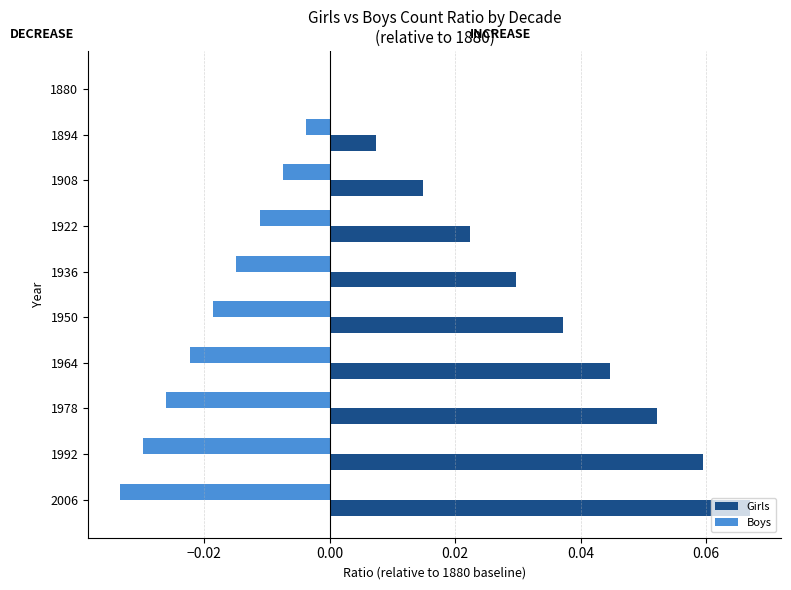

At which label does Girls reach its peak?

2006